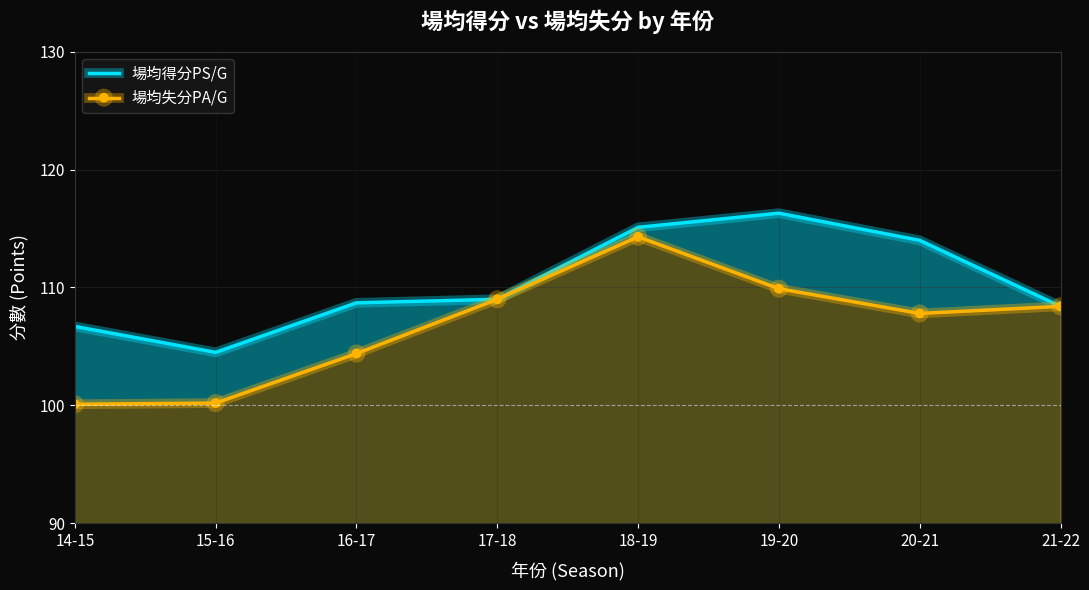

What are all the series names shown in the legend?

場均得分PS/G, 場均失分PA/G